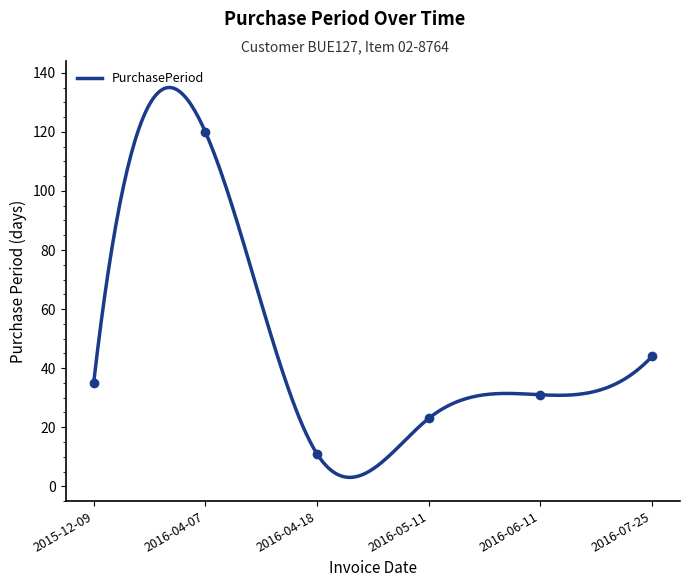

Does the chart have visible grid lines?

No